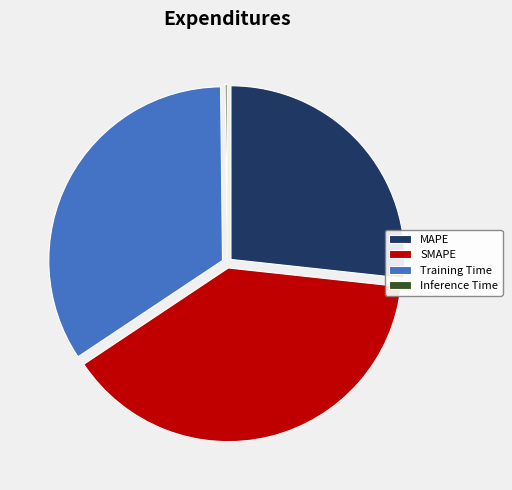

Is it true that MAPE is 27% of the pie?

True